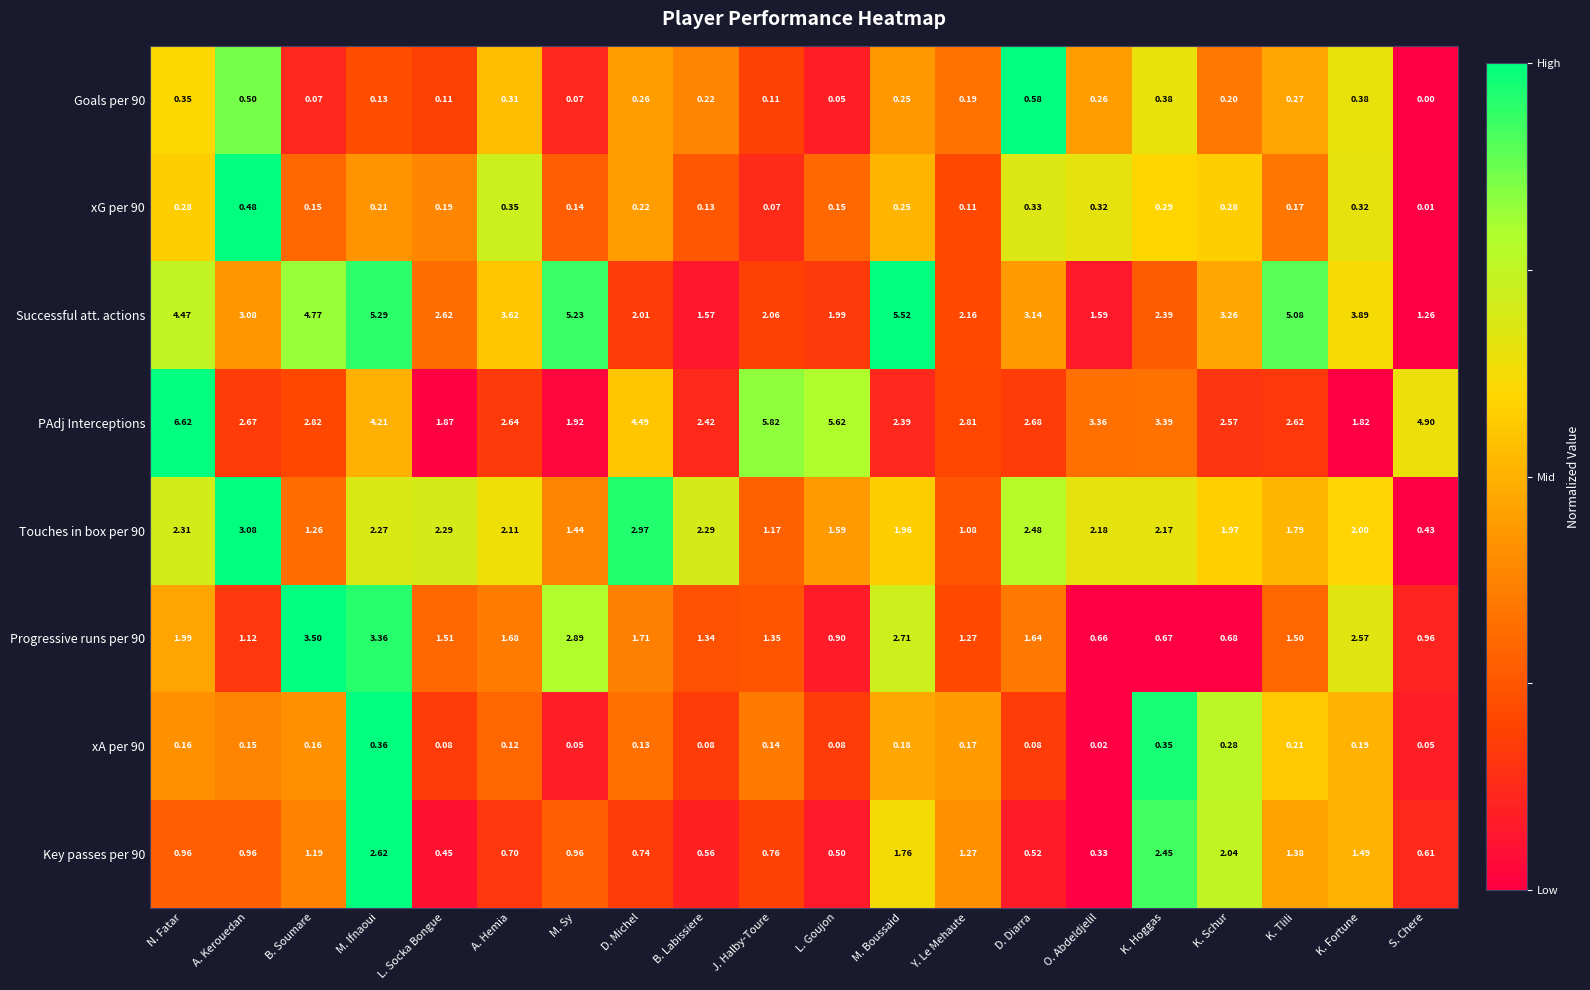

Which series has the widest spread of values?

PAdj Interceptions